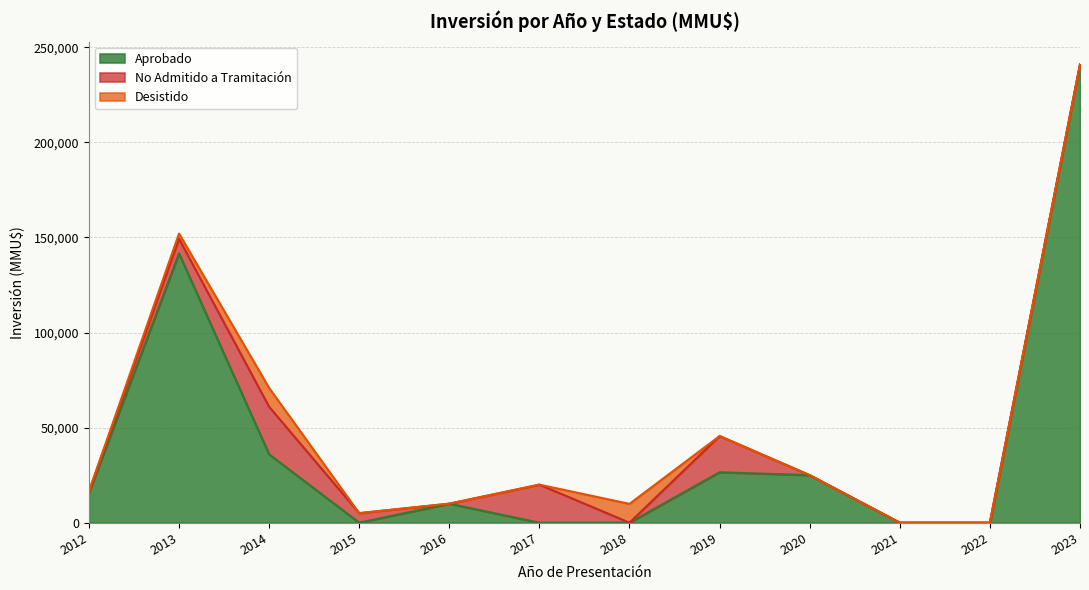

What is the highest value of the Aprobado series?

241000